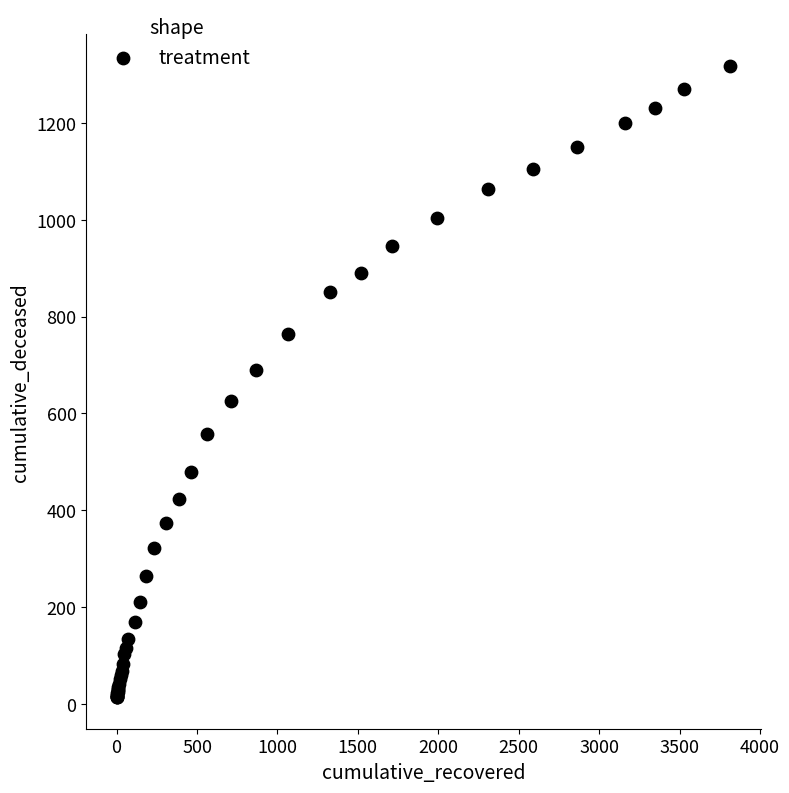

What Y value in the scatter plot is closest to 666?

690